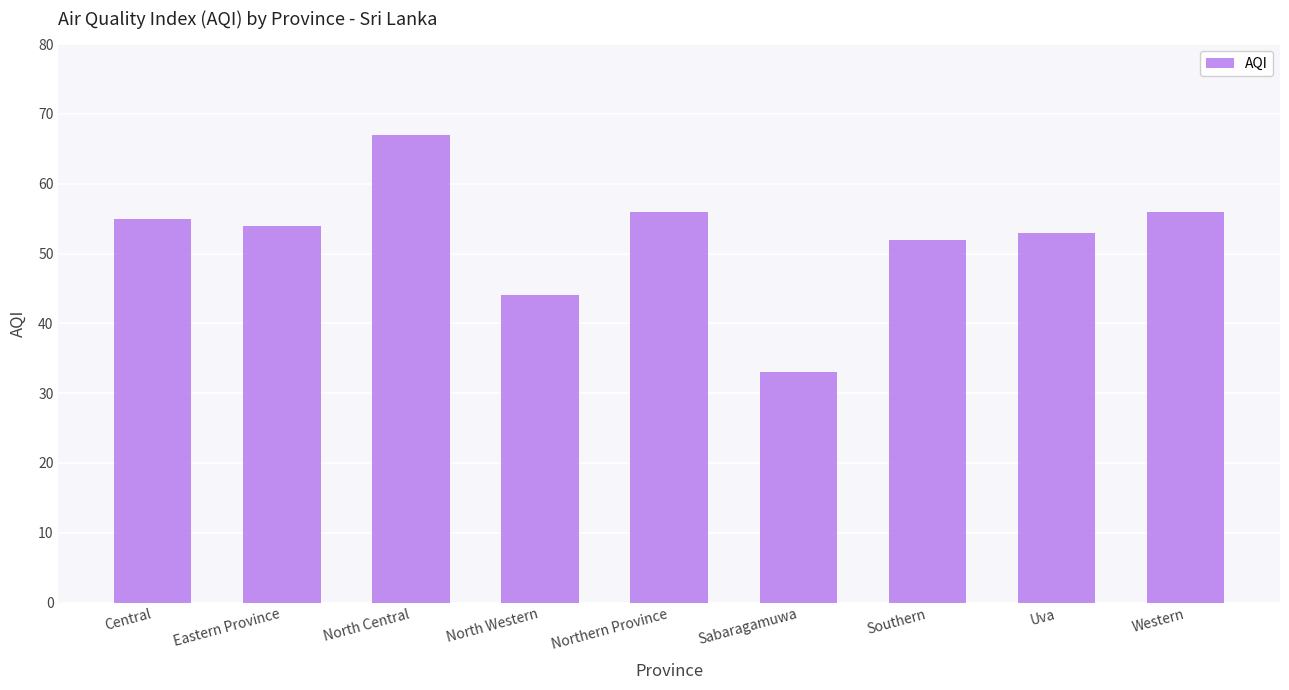

Is it true that the value at North Western is 72?

False